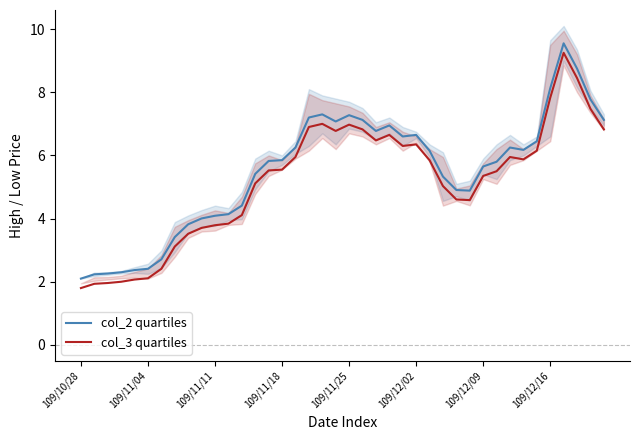

True or false: col_2 quartiles and col_3 quartiles intersect in this chart.

False